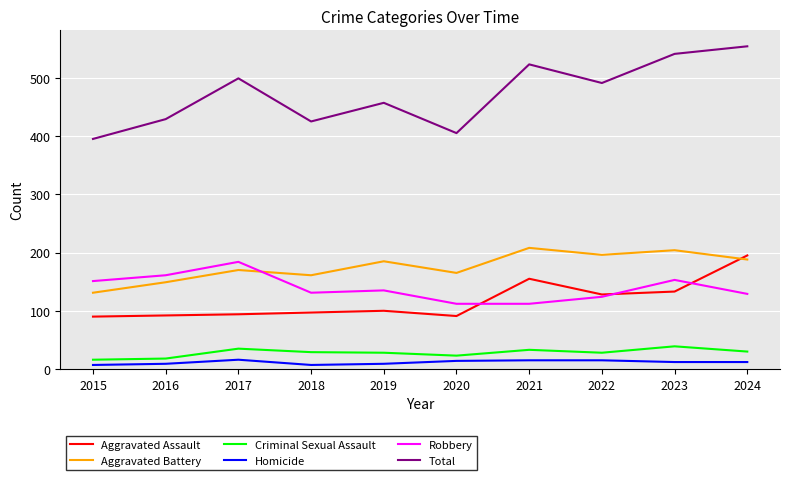

The value of Criminal Sexual Assault at 2022 is 28. True or false?

True